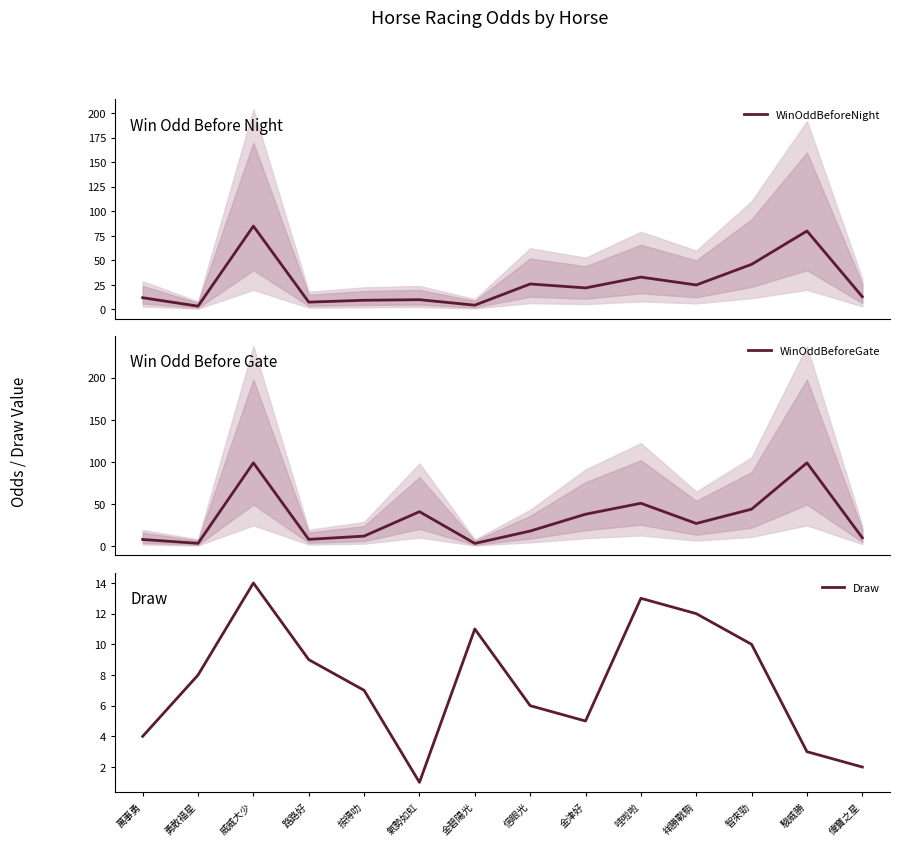

Between 智來勁 and 信眼光, which is larger?

智來勁